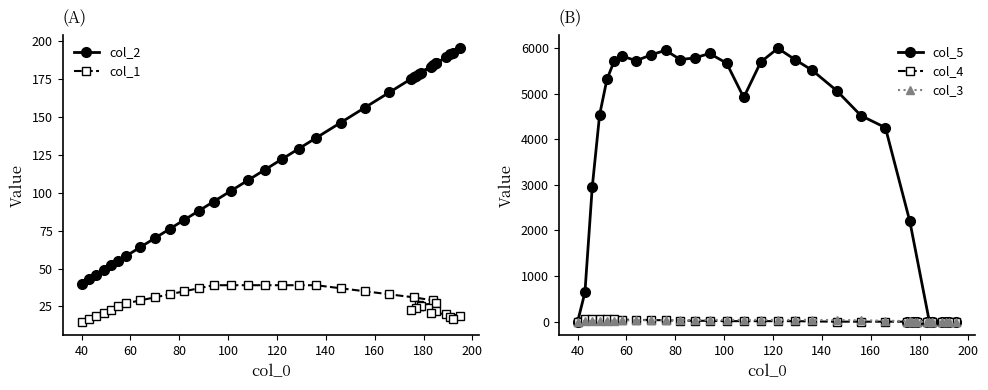

Between 120 and 60, which is larger?

120